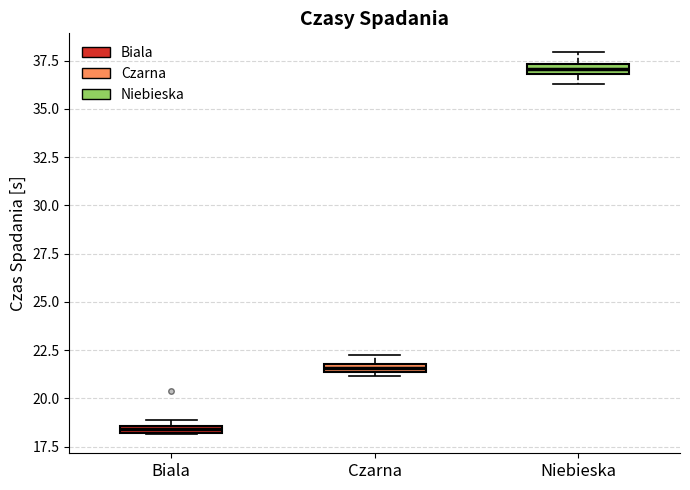

Where does the upper whisker of the box for Niebieska end on the y-axis? The values are not printed on the chart, so give them approximately, as read against the axis.

38.0